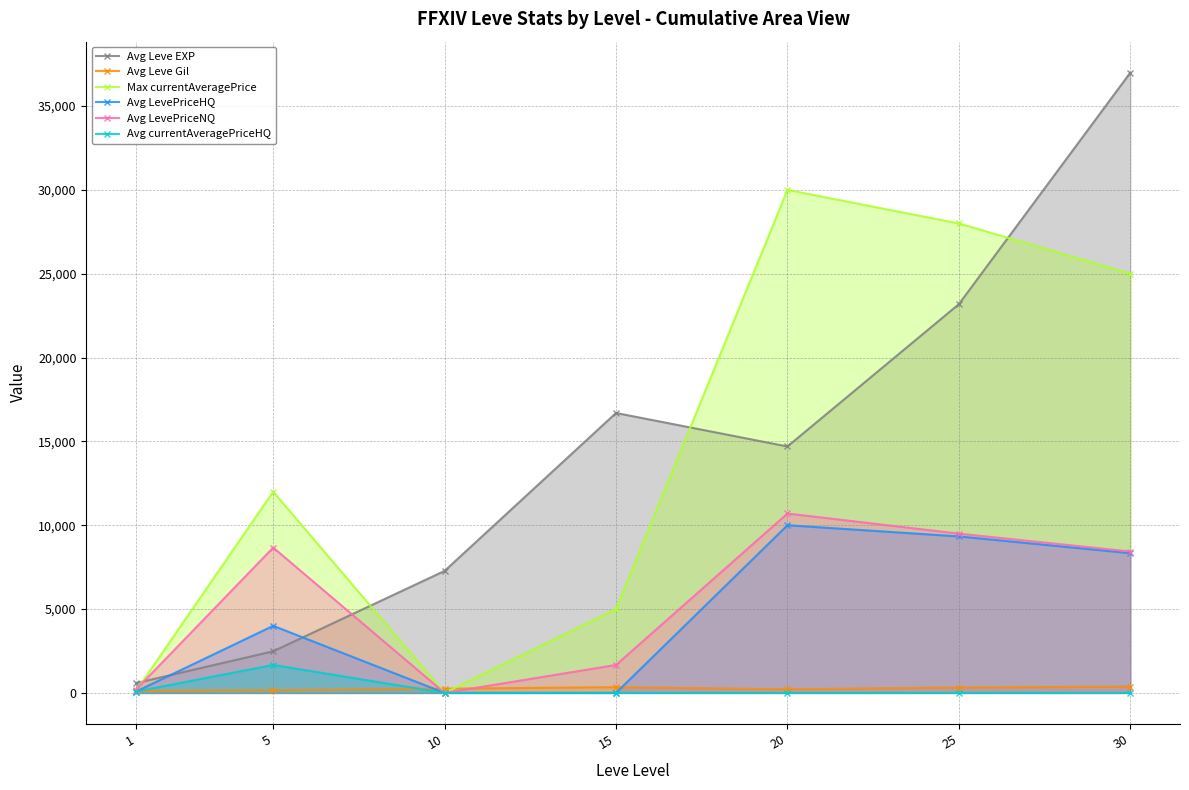

What is the value of the Max currentAveragePrice point at the 4th from the left?

4999